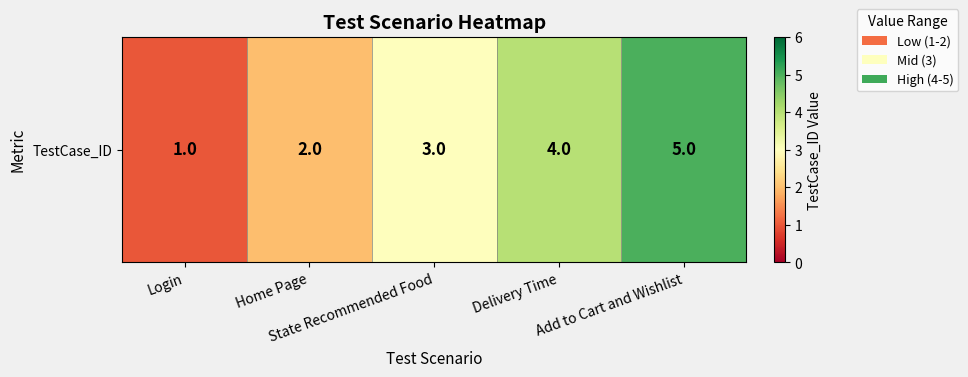

Reading left to right, extract all data points from this chart.

1	2	3	4	5